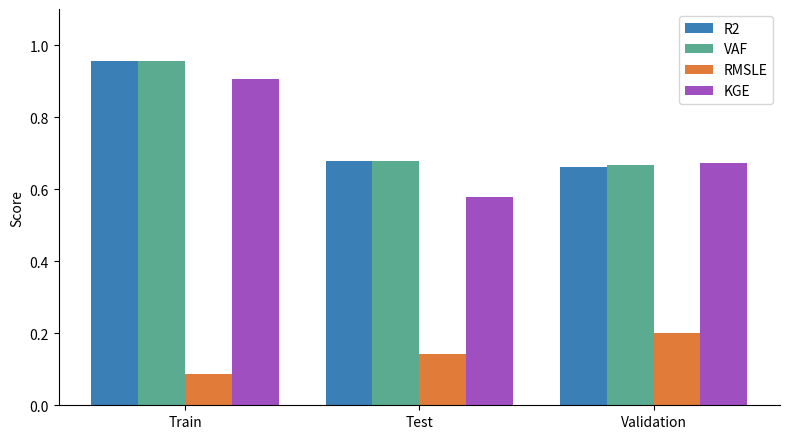

Count the RMSLE values in the range 0 to 1.

3